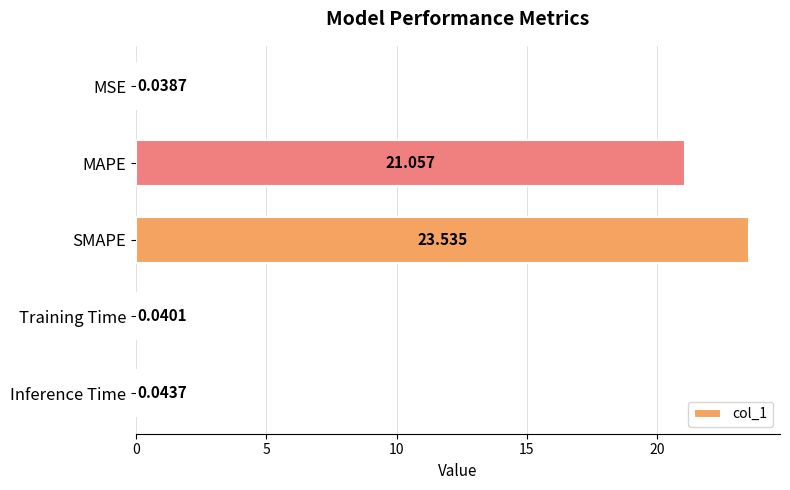

Where is the data nearest to the value 11?

MAPE